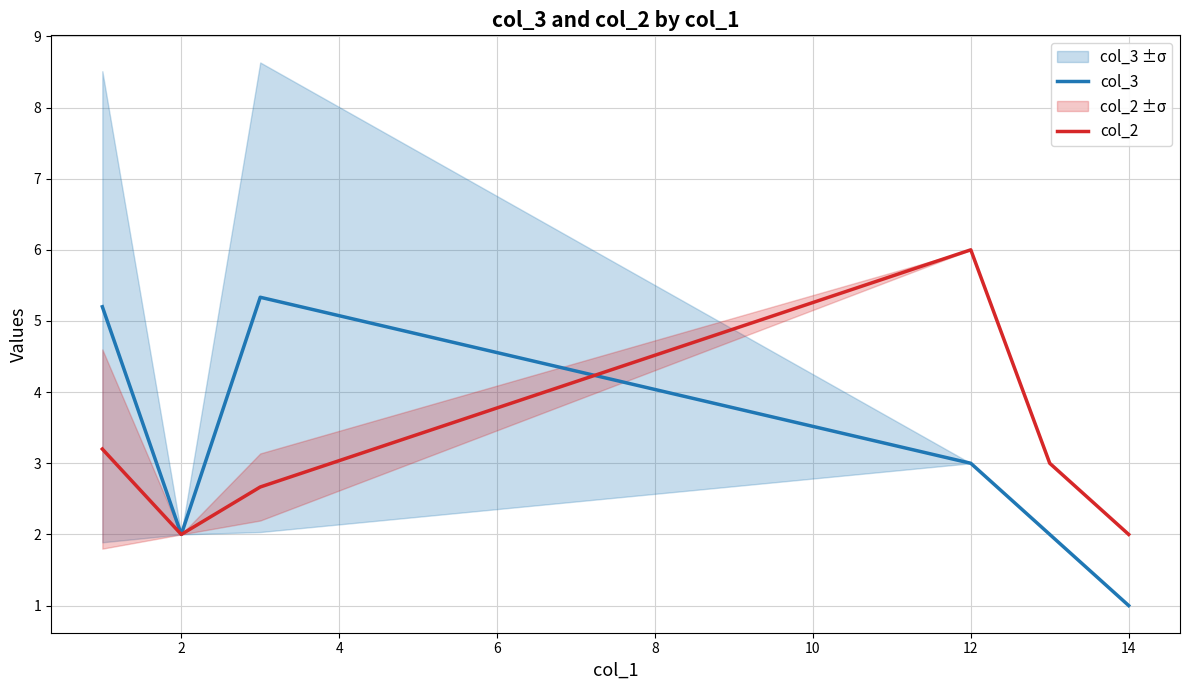

Rank the series by their average value, from highest to lowest.

col_2, col_3